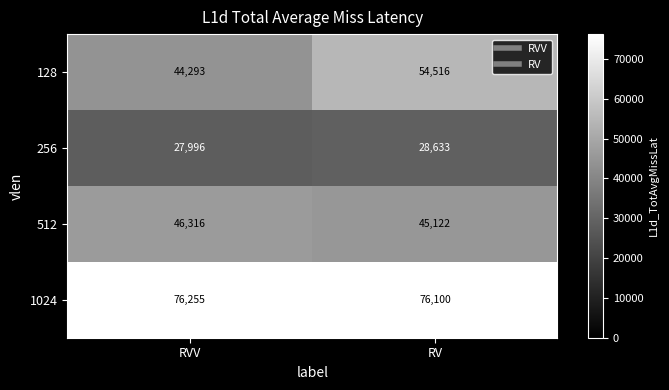

Reading left to right, what are all the values shown in this chart?

128: RVV=44293	RV=54516
256: RVV=27996	RV=28633
512: RVV=46316	RV=45122
1024: RVV=76255	RV=76100